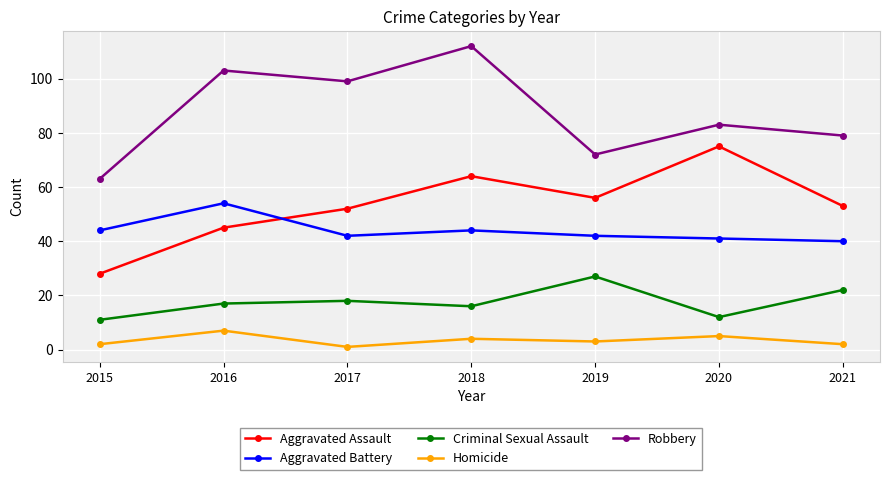

True or false: Robbery has more than 1 points higher than both neighbors.

True